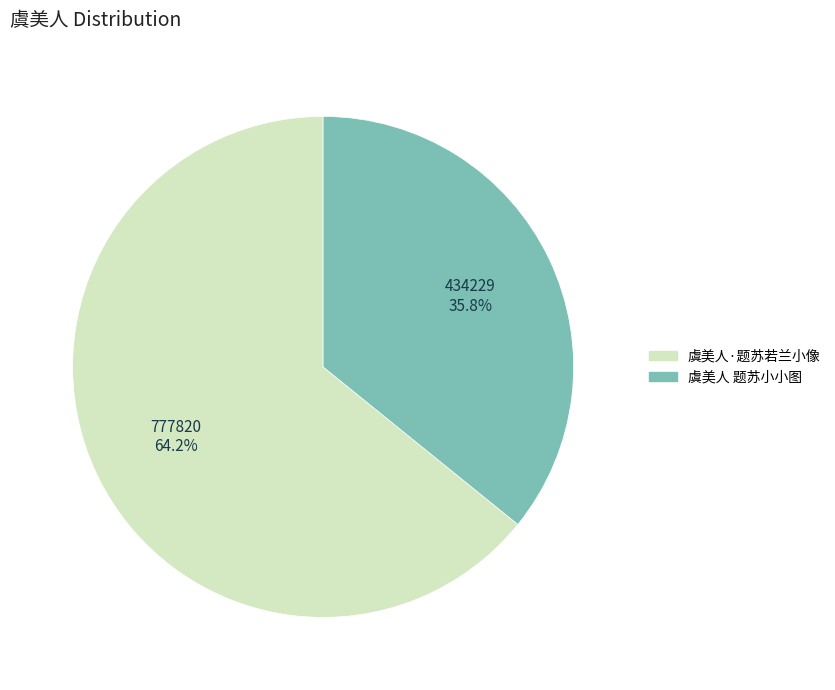

Is 虞美人·题苏若兰小像 the majority of the pie?

Yes